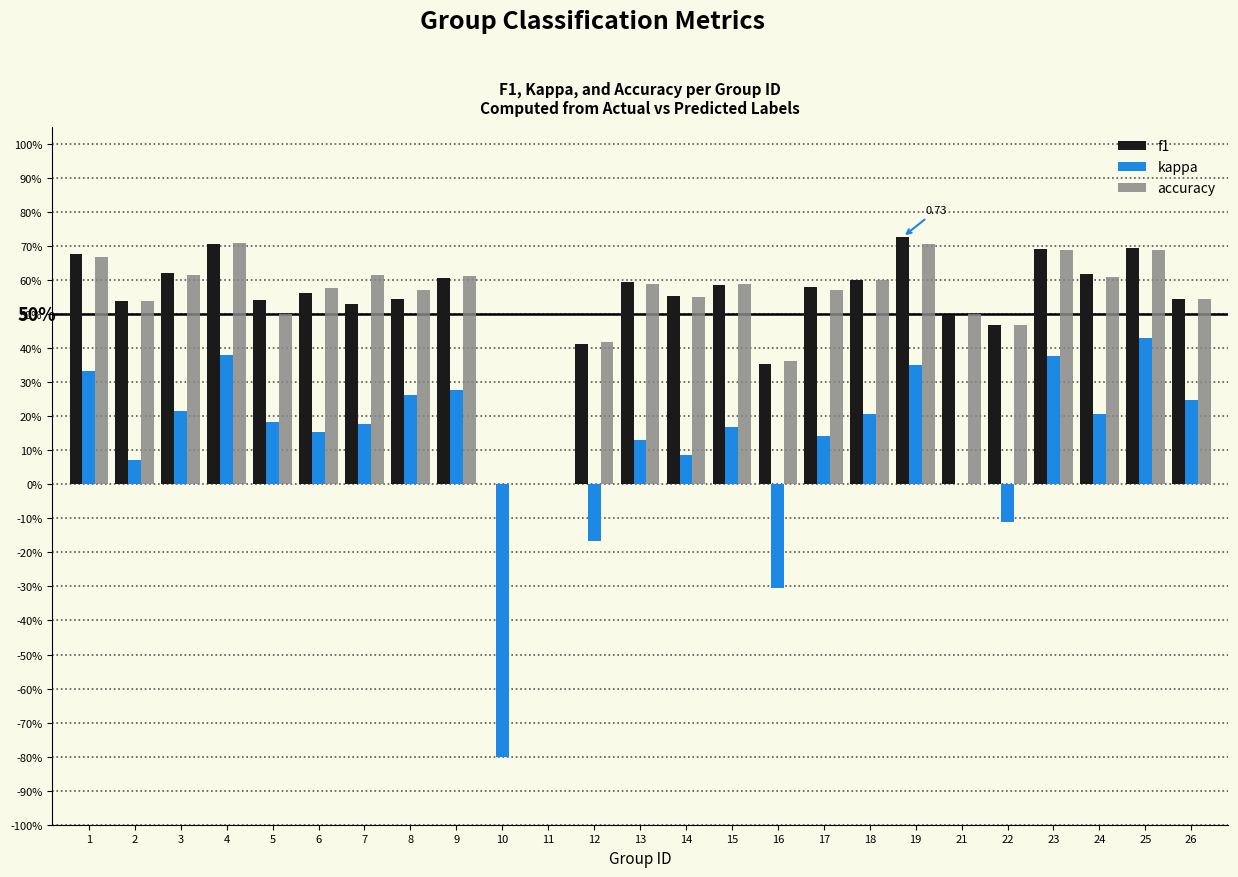

What are all the series names shown in the legend?

f1, kappa, accuracy